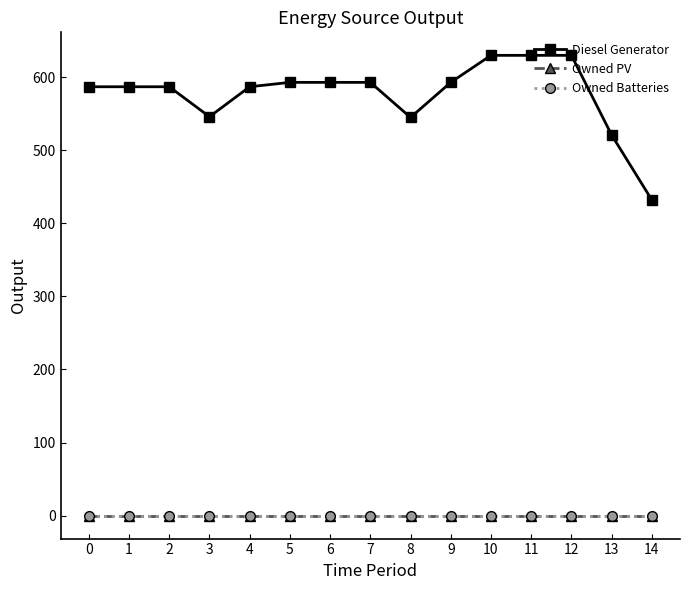

List the series in order of their peak value, highest first.

Diesel Generator, Owned PV, Owned Batteries